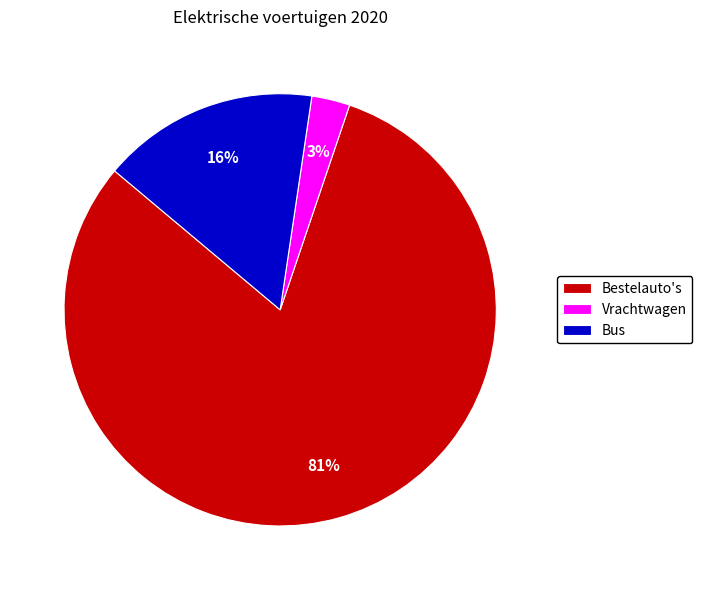

To the nearest percent, what is the average slice percentage?

33%